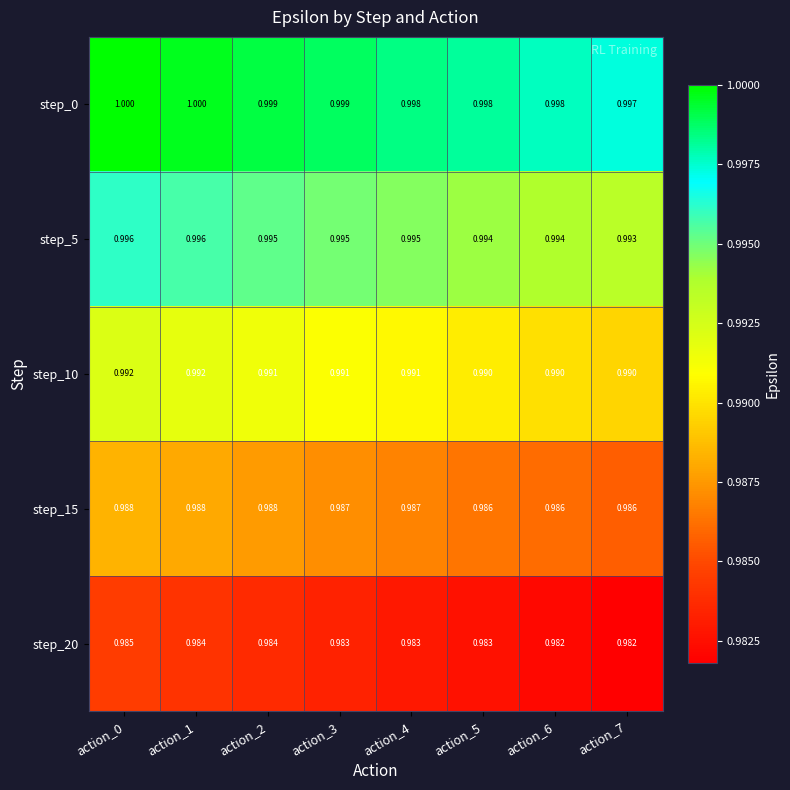

Is the value of step_15 at action_1 greater than the value of step_10 at action_7?

No